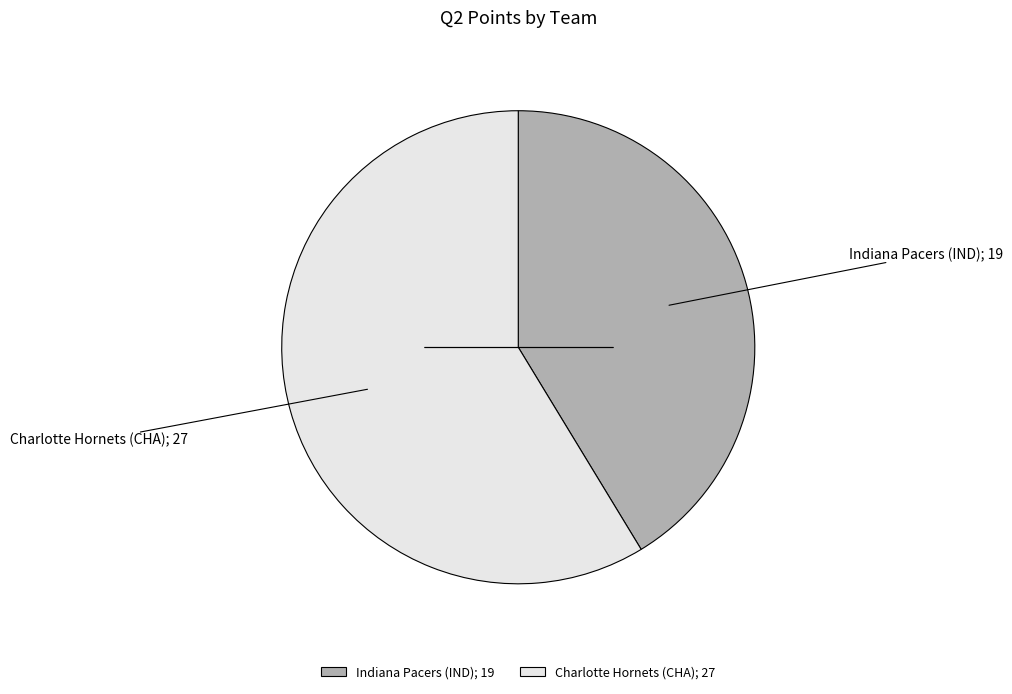

What is the ratio of the value at Indiana Pacers (IND); 19 to the value at Charlotte Hornets (CHA); 27?

0.7